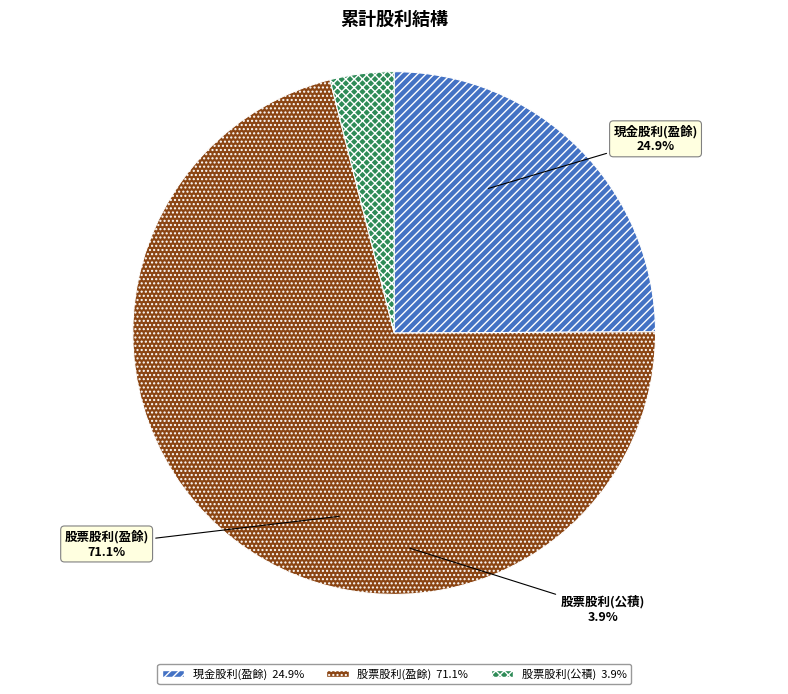

Does 現金股利(盈餘) represent more than half of the total?

No